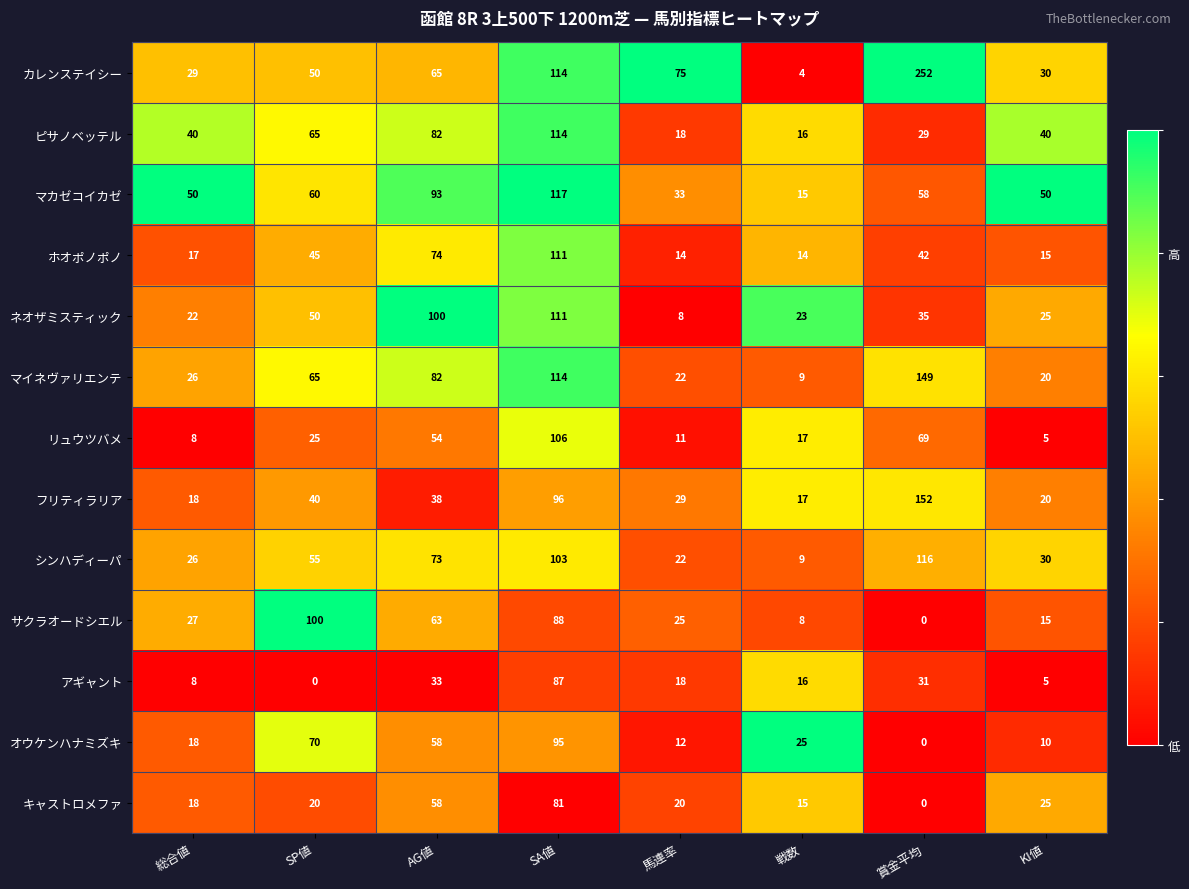

What is the difference between the ホオポノポノ values at KI値 and SP値?

30